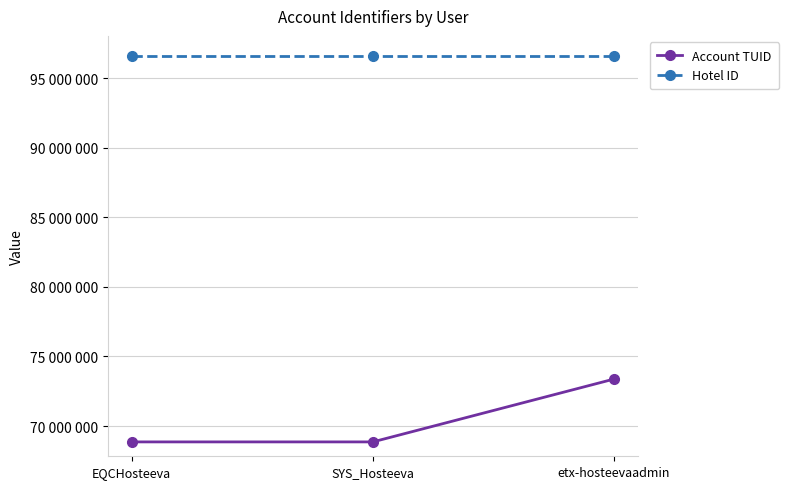

Where is Account TUID nearest to the value 71119398?

SYS_Hosteeva